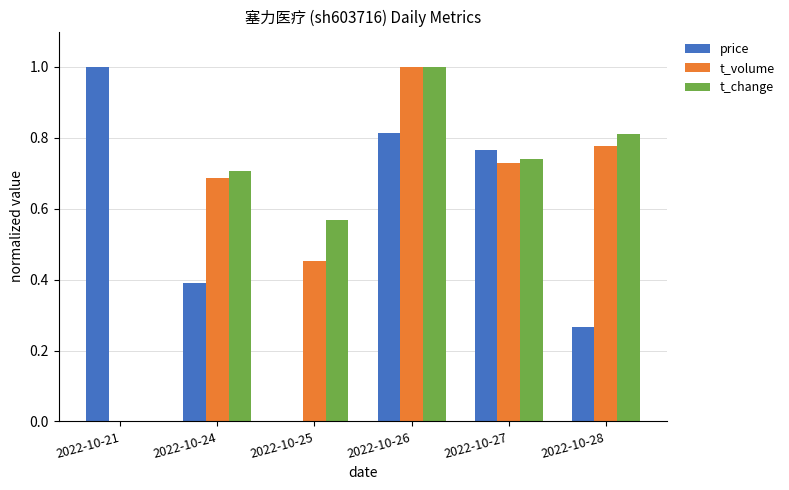

At which label is t_change closest to 0?

2022-10-21